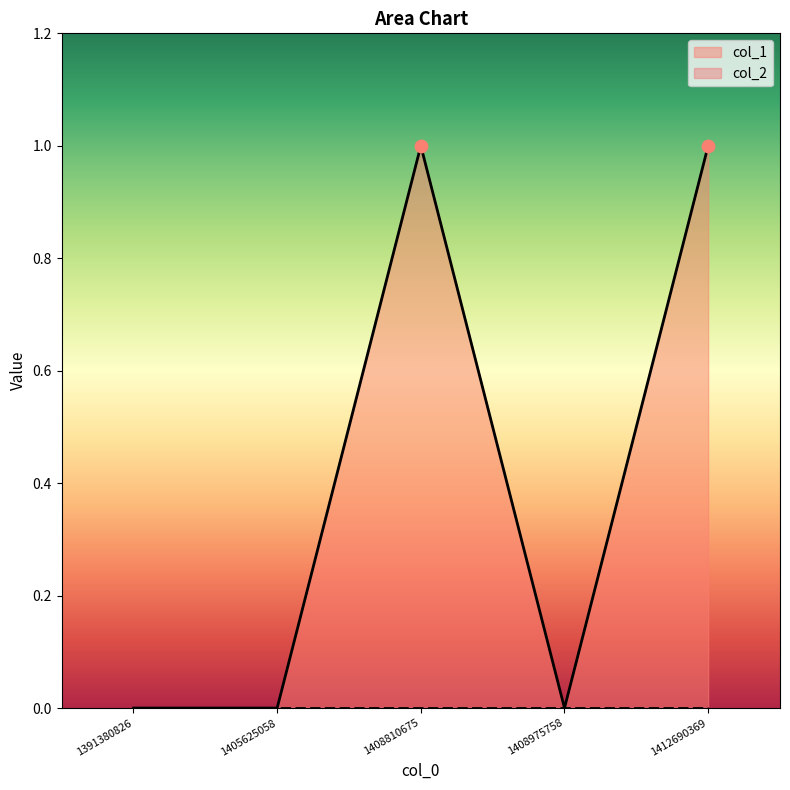

Between 1405625058 and 1391380826, which is larger?

1405625058